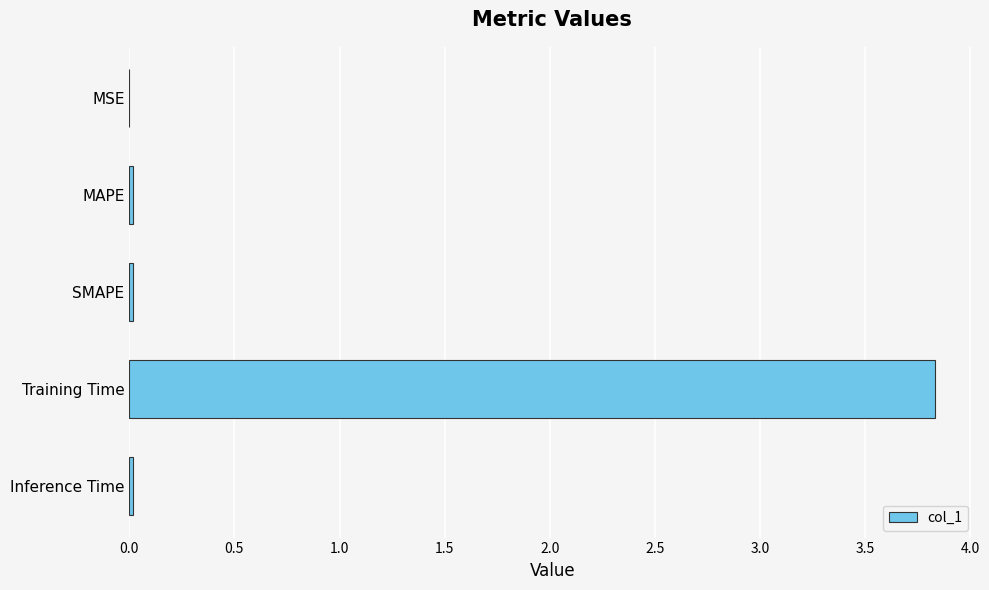

Are the bars horizontal?

Yes